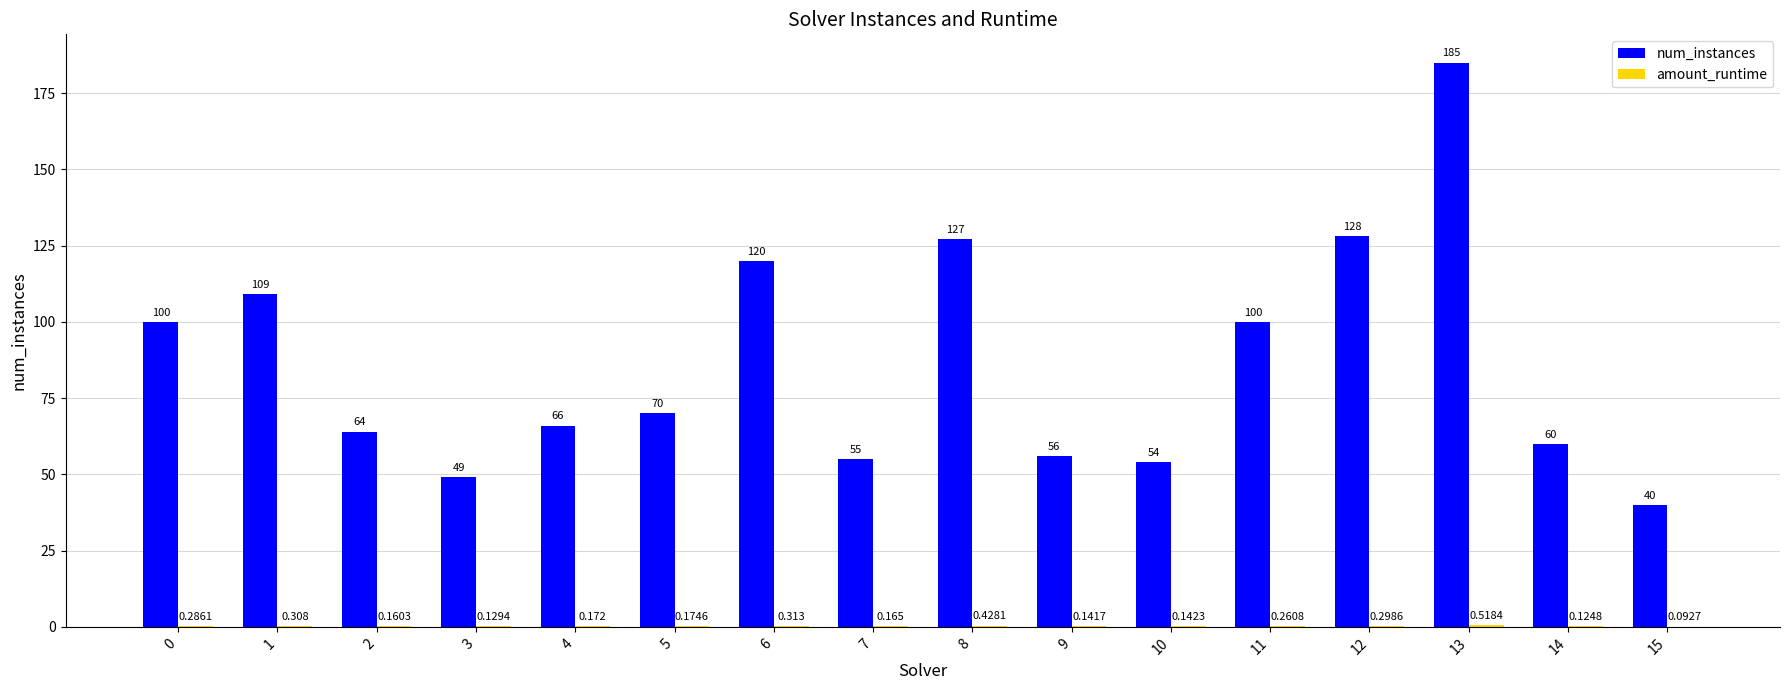

Which series has the largest total across all categories?

num_instances